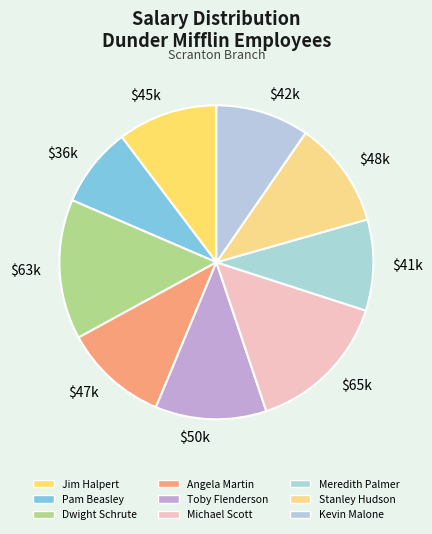

Is it true that Dwight Schrute is 20% of the pie?

False